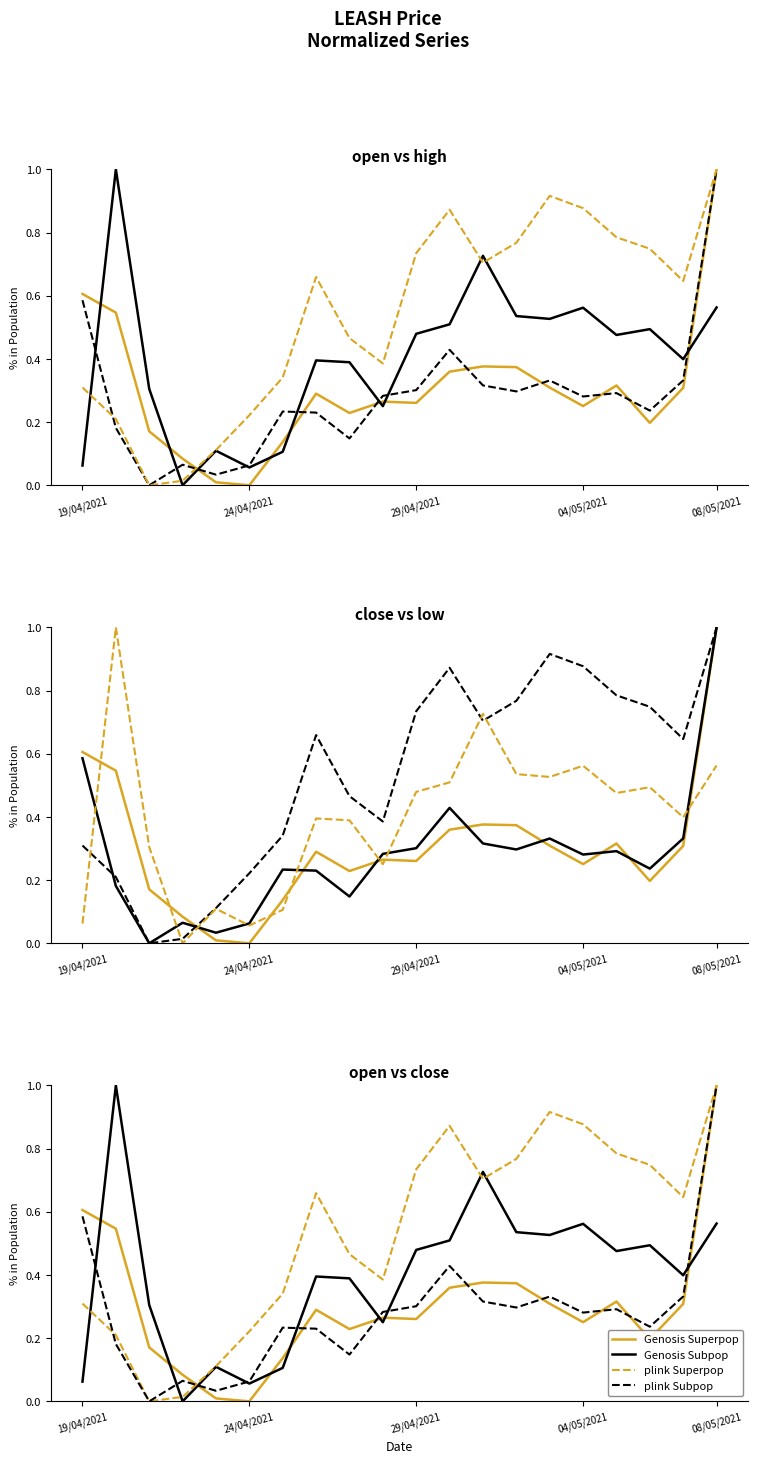

Which category has the highest value in the plink Subpop series?

08/05/2021